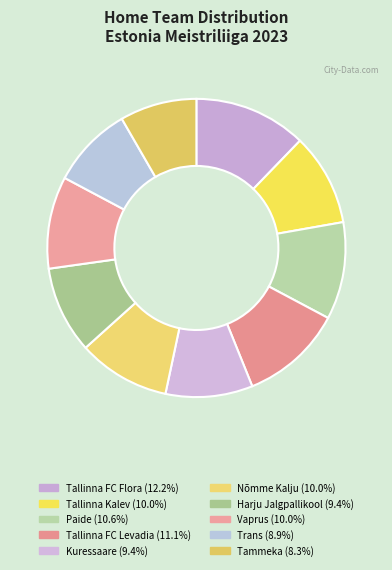

What percentage is the Nõmme Kalju slice, to the nearest percent?

10%